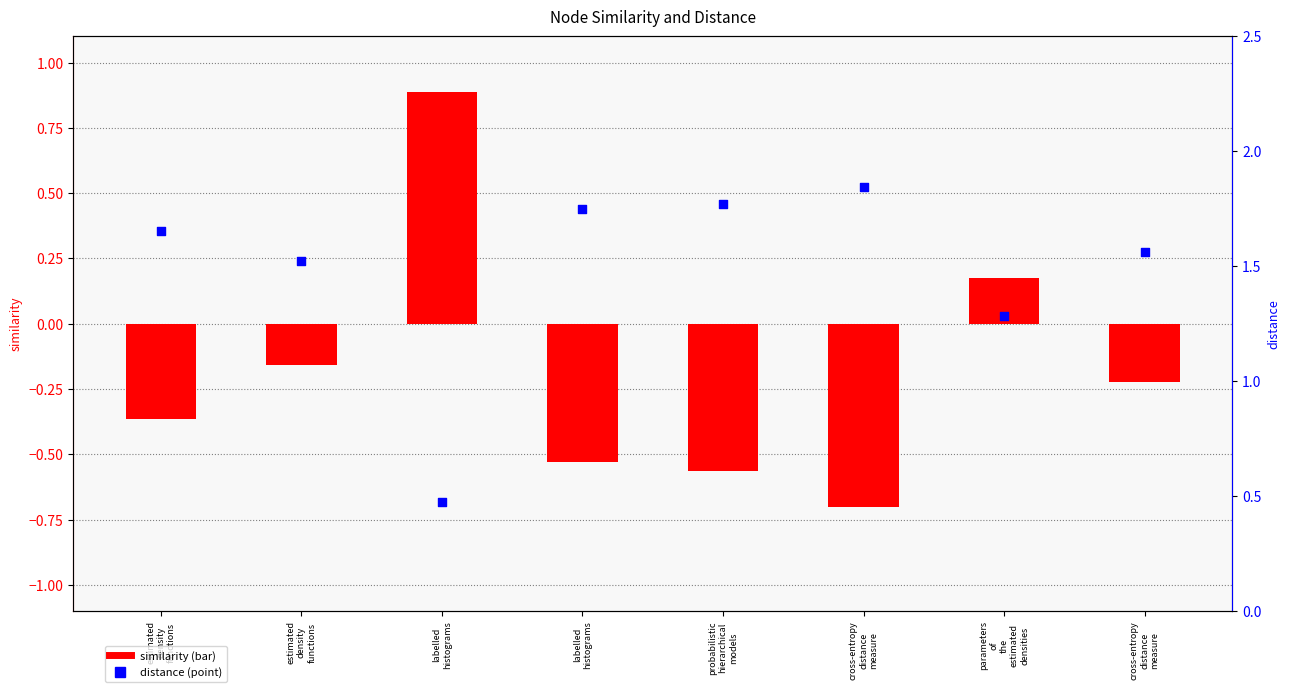

Which series contains the lowest Y value?

similarity